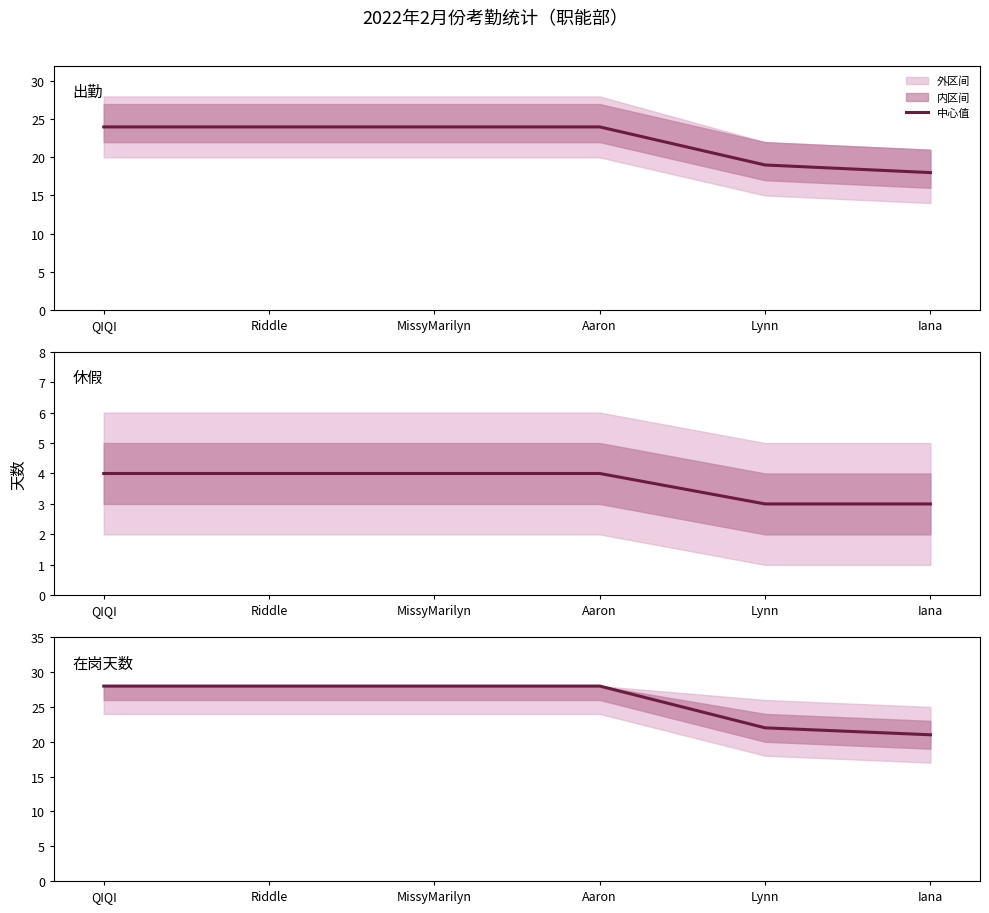

What is the difference between the maximum and second lowest values in the 休假 series?

1